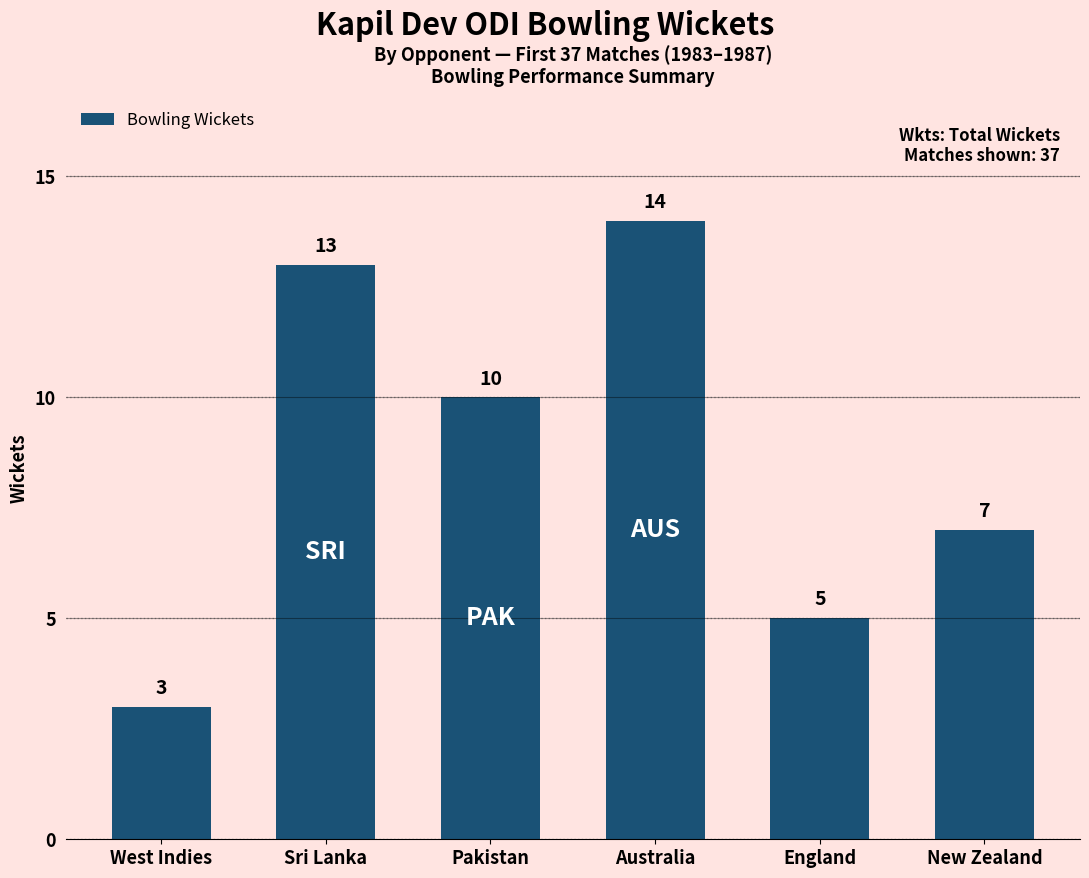

Approximately how many times larger is the value at England compared to Sri Lanka?

0.4